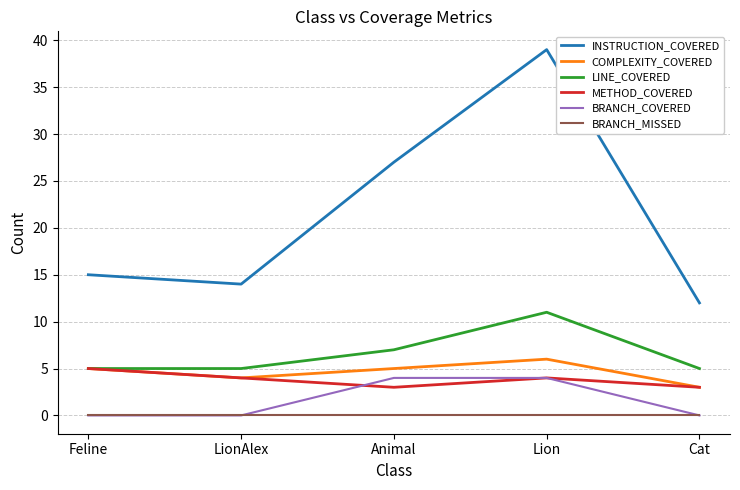

Which series has the largest range (max minus min)?

INSTRUCTION_COVERED